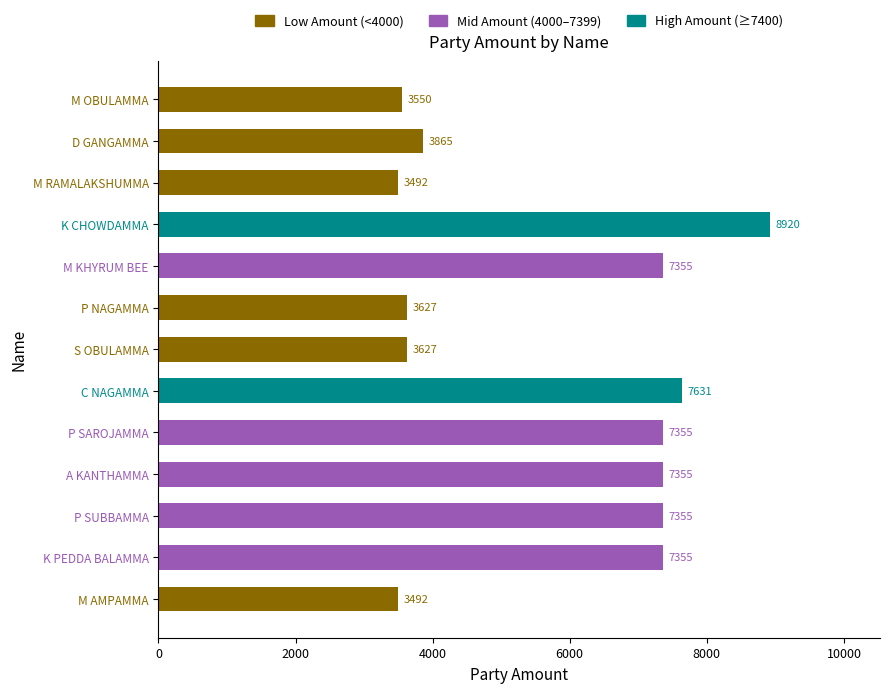

List the labels in order of value, largest first.

K CHOWDAMMA, C NAGAMMA, K PEDDA BALAMMA, P SUBBAMMA, A KANTHAMMA, P SAROJAMMA, M KHYRUM BEE, D GANGAMMA, S OBULAMMA, P NAGAMMA, M OBULAMMA, M AMPAMMA, M RAMALAKSHUMMA